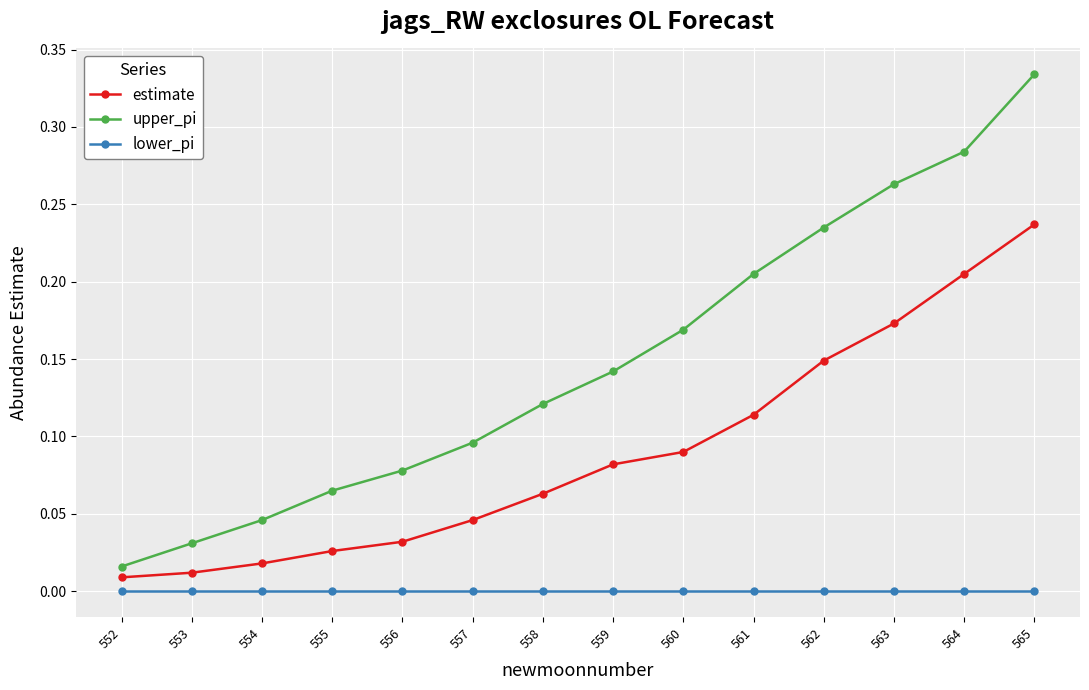

How many data points does each series have?

14